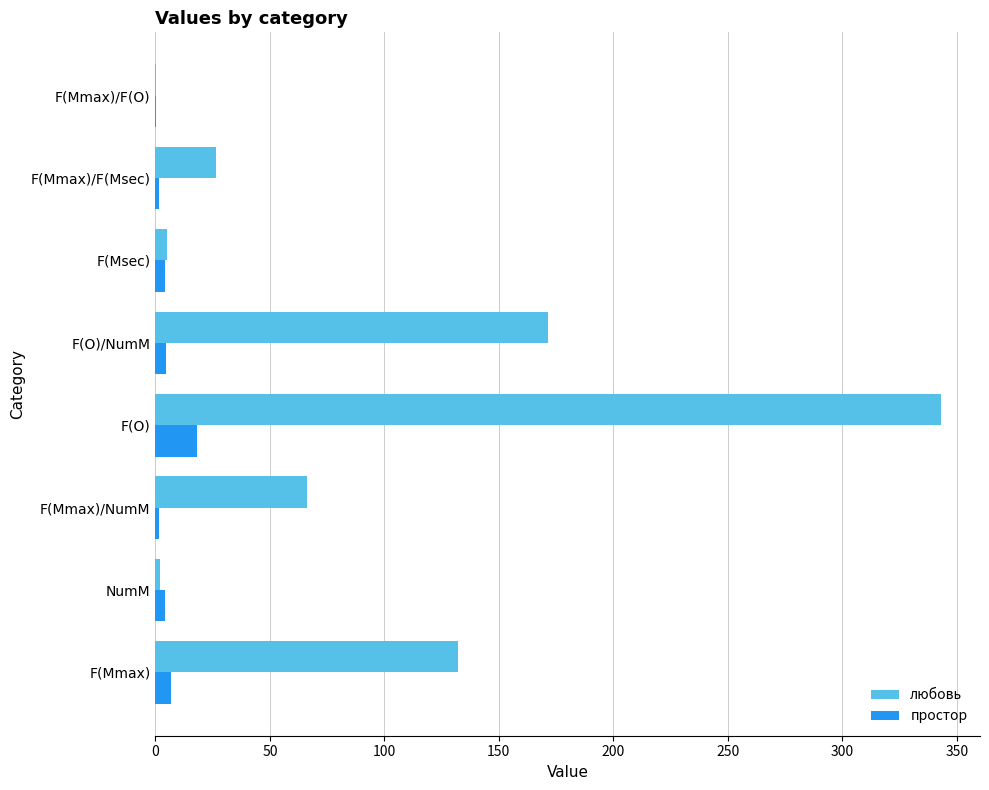

What are all the series names shown in the legend?

любовь, простор